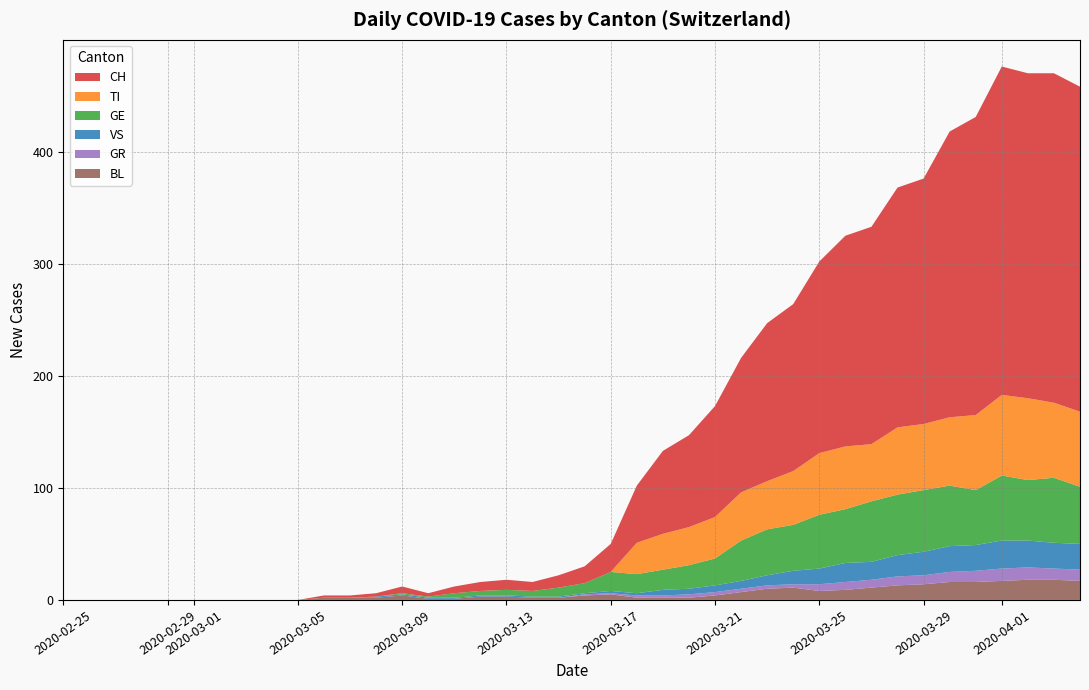

Reading right to left, what are all the values shown in this chart?

CH: 290	294	290	293	266	255	219	214	194	188	171	149	141	120	99	82	74	51	25	15	11	8	9	8	6	3	6	3	2	2	0	0	0	0	0	0	0	0	0	0
TI: 67	67	73	72	67	61	59	60	51	56	55	48	43	43	37	34	32	28	0	0	0	0	0	0	0	0	0	0	0	0	0	0	0	0	0	0	0	0	0	0
GR: 10	10	11	11	10	9	8	8	7	7	6	3	3	3	3	3	2	2	1	1	0	0	0	0	0	0	0	0	0	0	0	0	0	0	0	0	0	0	0	0
VS: 23	23	24	25	23	23	21	19	16	17	14	12	9	7	6	5	5	2	2	1	1	1	1	1	1	1	1	1	0	0	0	0	0	0	0	0	0	0	0	0
BL: 17	18	18	17	16	16	14	13	11	9	8	11	10	7	4	2	2	2	5	4	2	2	3	3	1	1	4	2	2	2	0	0	0	0	0	0	0	0	0	0
GE: 51	58	54	58	49	54	55	54	54	48	48	41	41	36	24	21	18	17	17	9	8	5	5	4	4	1	1	0	0	0	0	0	0	0	0	0	0	0	0	0